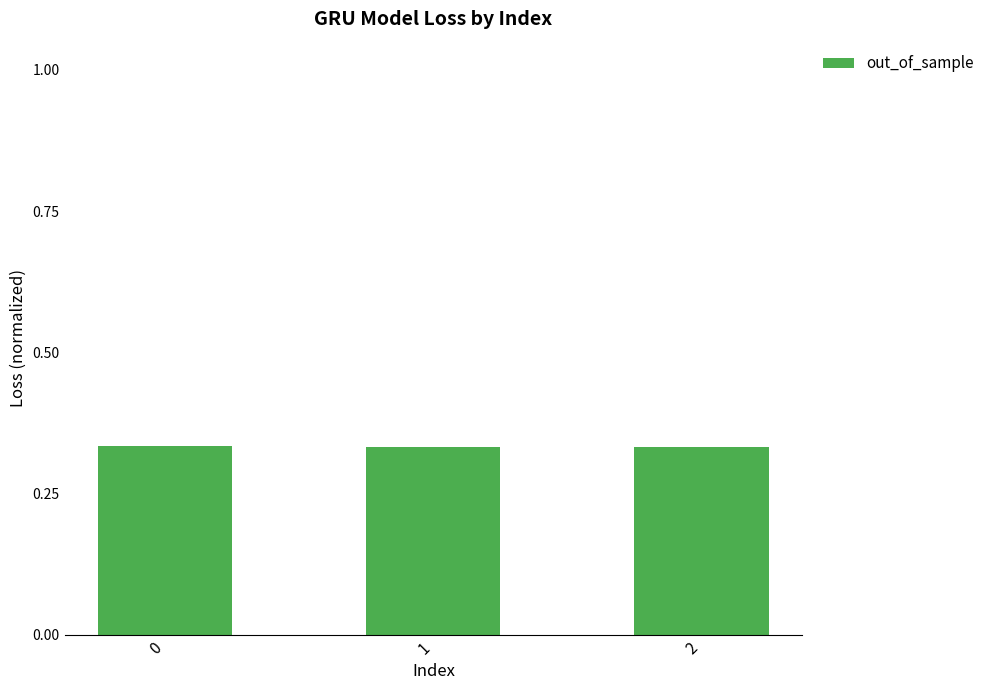

How many values are between 0 and 1?

3